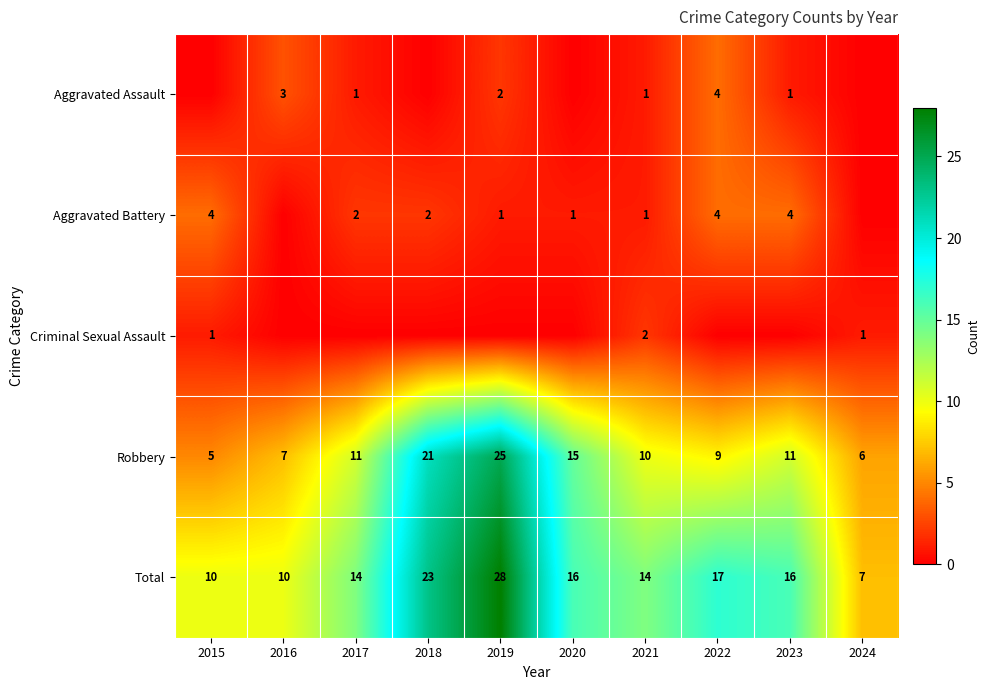

At which label does Robbery reach its minimum?

2015